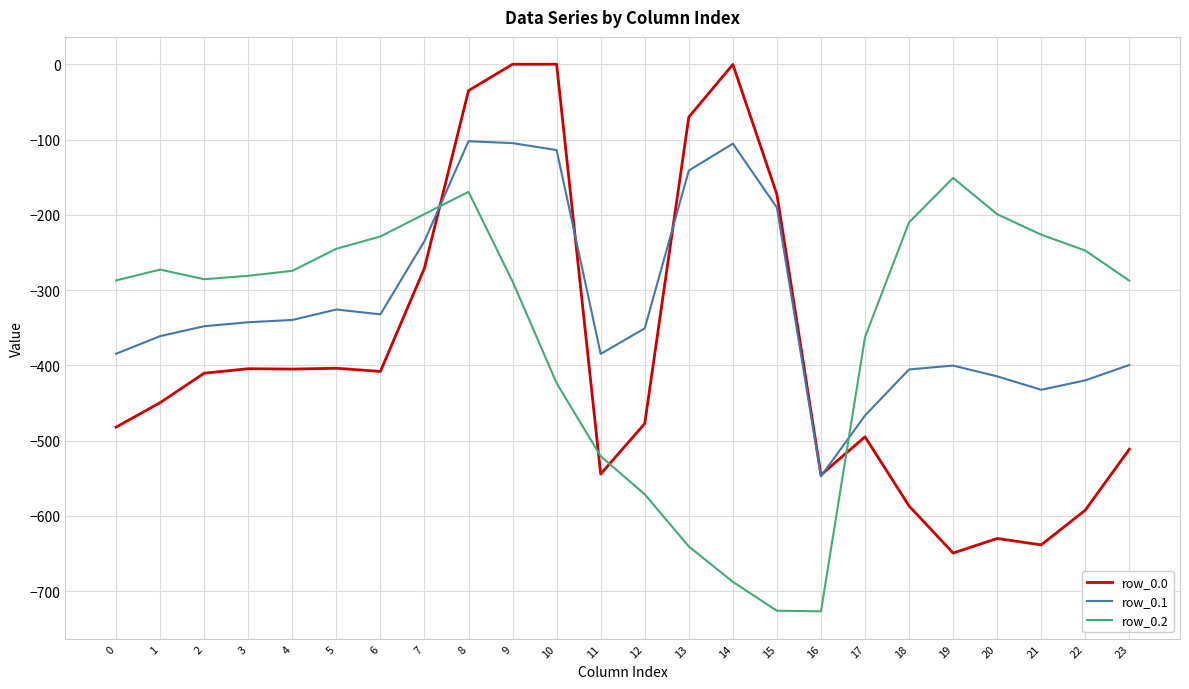

How many times do row_0.2 and row_0.0 cross each other?

4